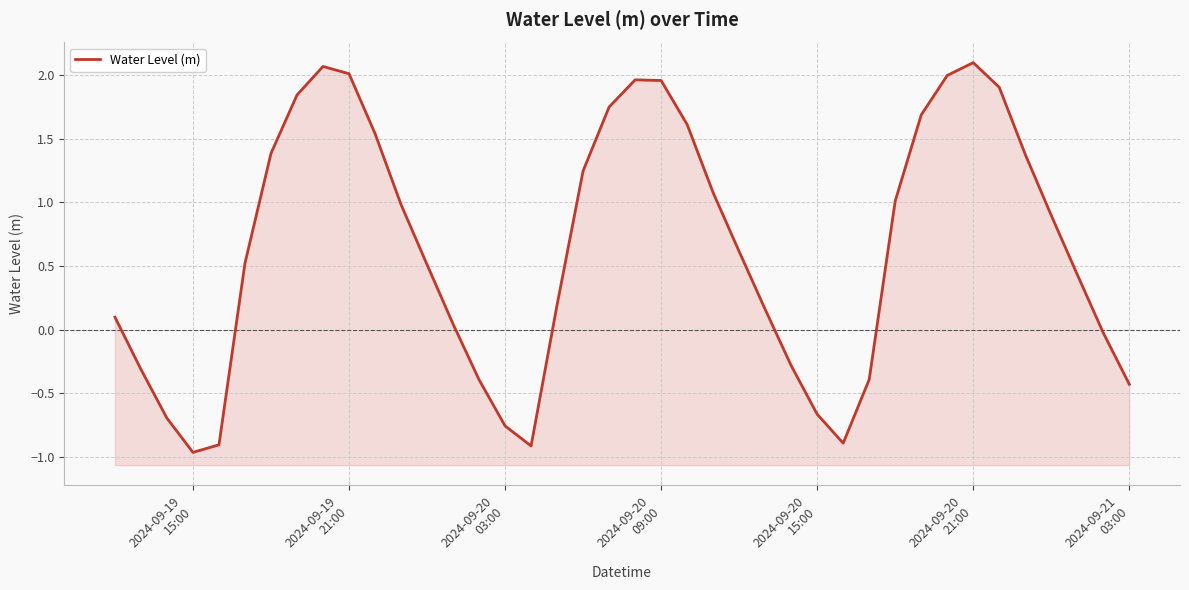

What is the average value?

0.6